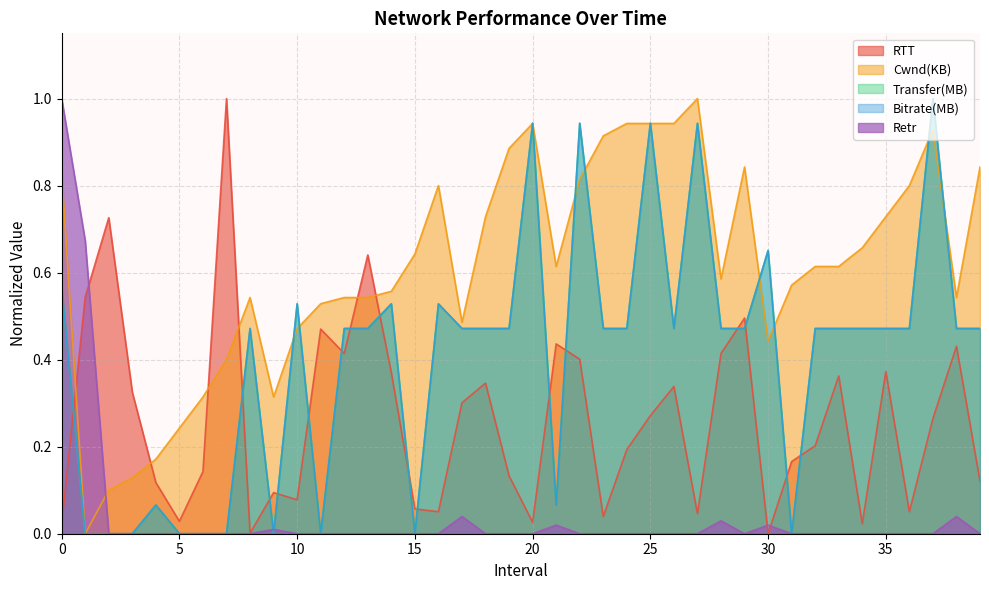

Does the chart have visible grid lines?

Yes